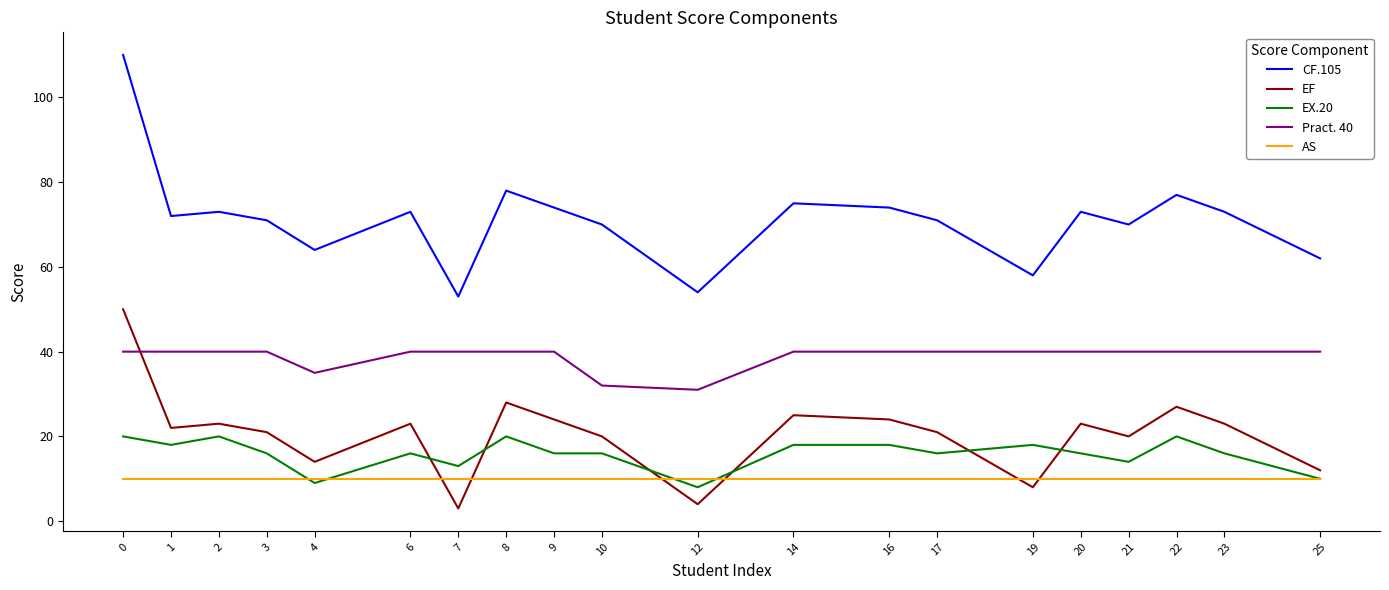

Which series has the widest spread of values?

CF.105